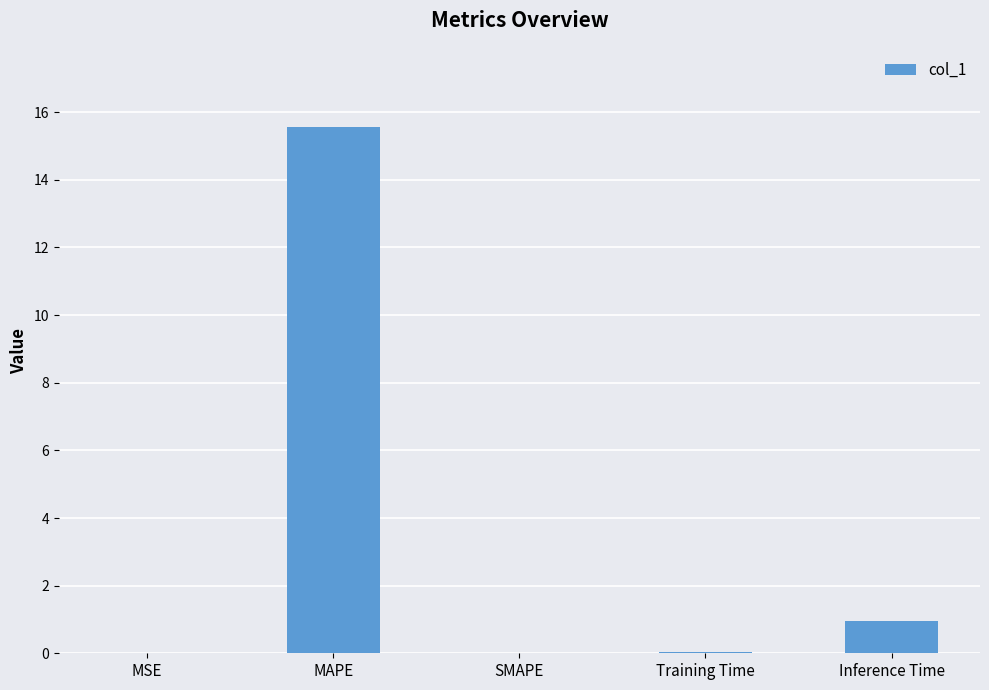

What is the difference between the values at SMAPE and Training Time?

0.1